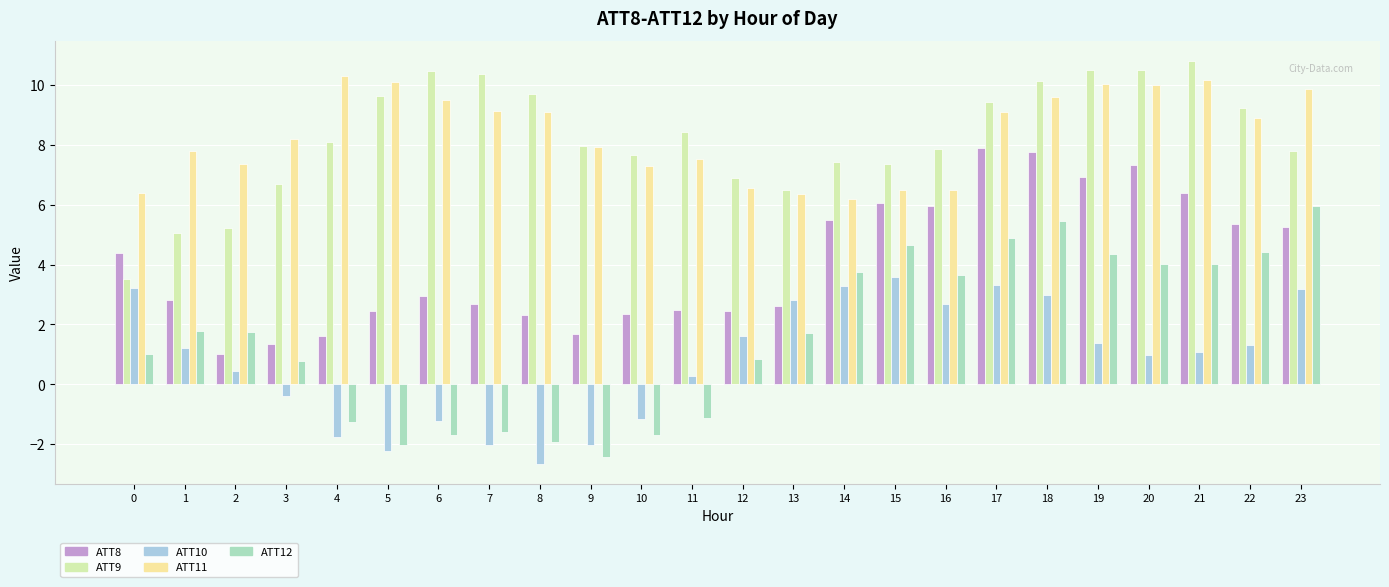

What is the difference between the ATT11 values at 22 and 20?

1.1